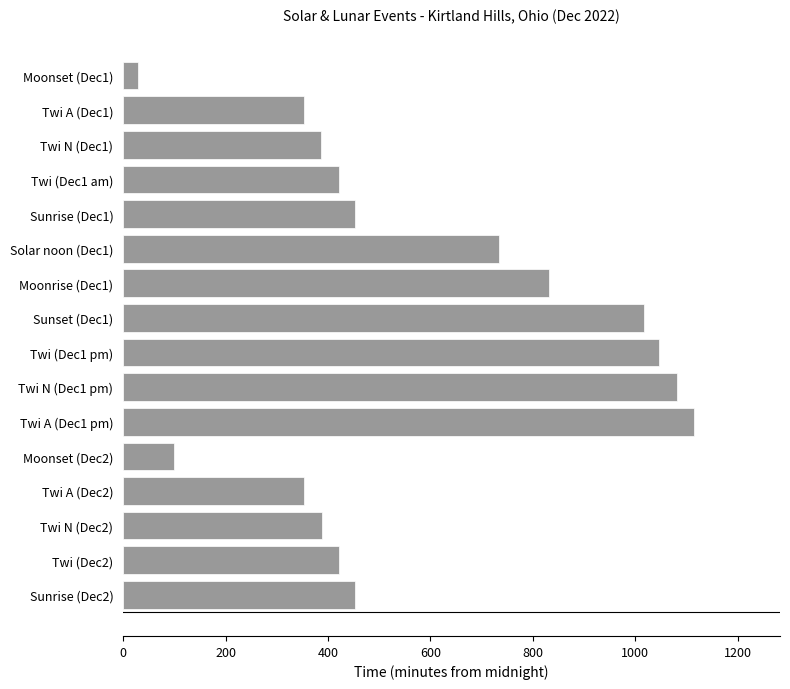

What is the label of the 11th bar from the bottom?

Solar noon (Dec1)